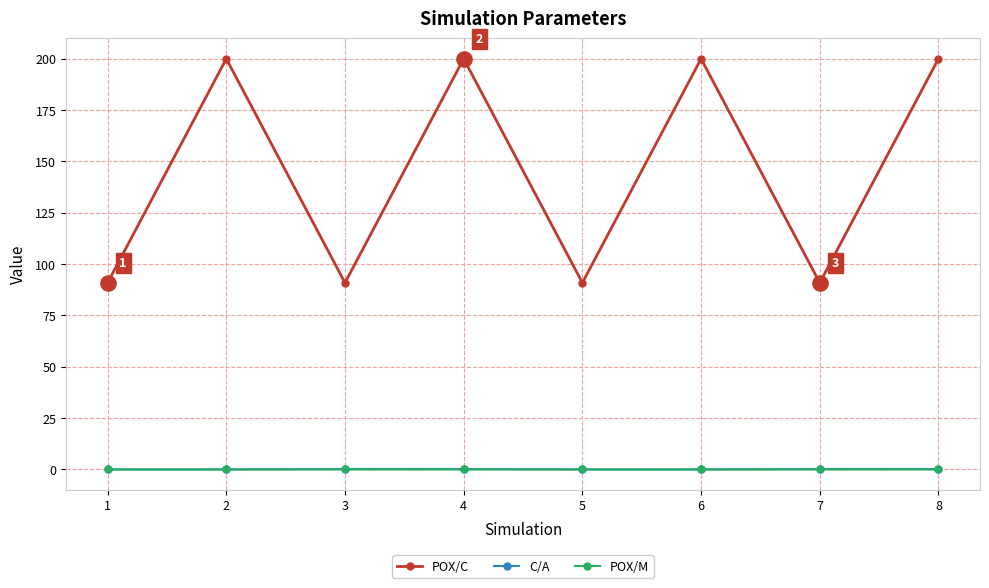

Which series has the largest total across all categories?

POX/C